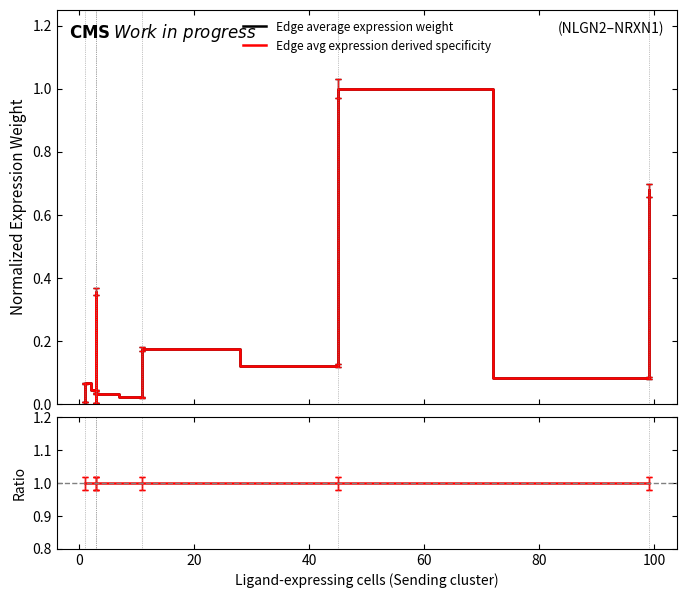

Between which two adjacent categories do Edge average expression weight and Edge avg expression derived specificity first intersect?

80 and 100